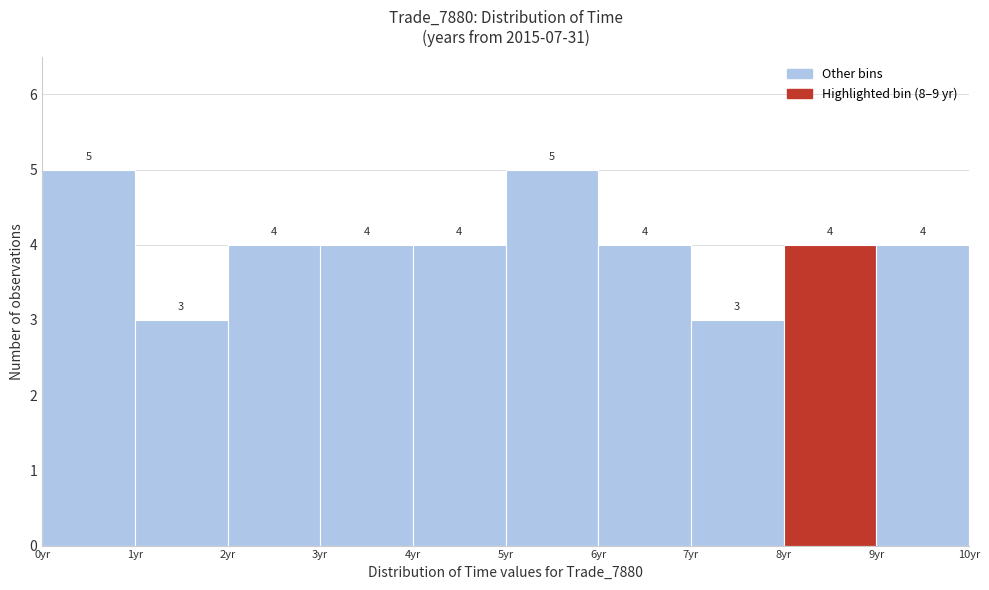

Reading left to right, list every bar in this chart as the range it spans on the x-axis followed by its height.

0 to 1: 5
1 to 2: 3
2 to 3: 4
3 to 4: 4
4 to 5: 4
5 to 6: 5
6 to 7: 4
7 to 8: 3
8 to 9: 4
9 to 10: 4